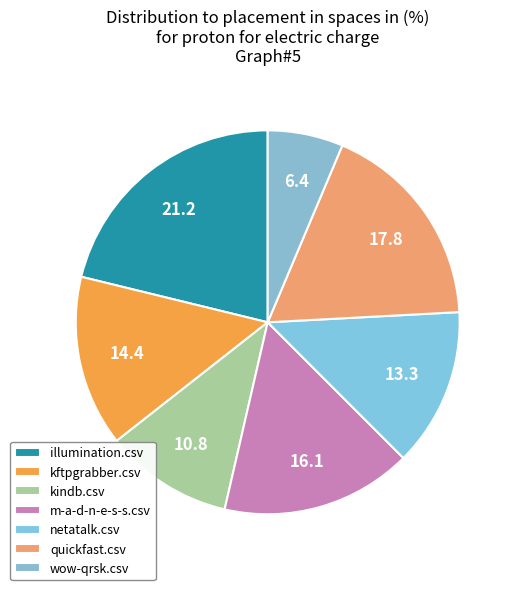

Between kindb.csv and kftpgrabber.csv, which is larger?

kftpgrabber.csv